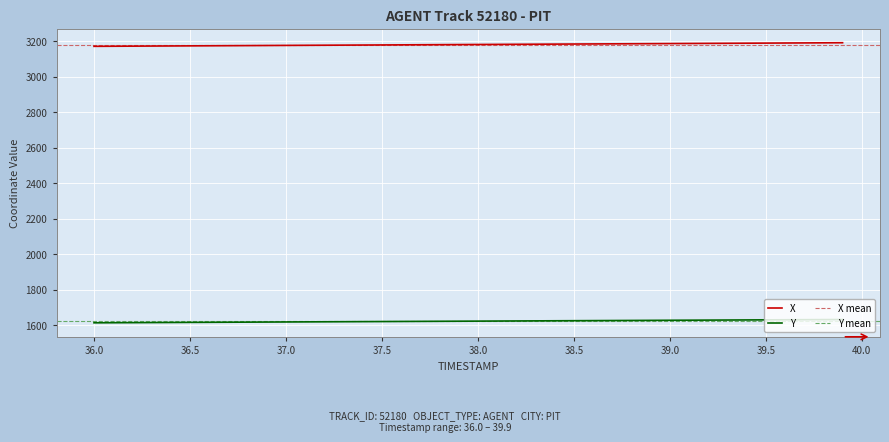

What is the lowest value of the Y series?

1612.6